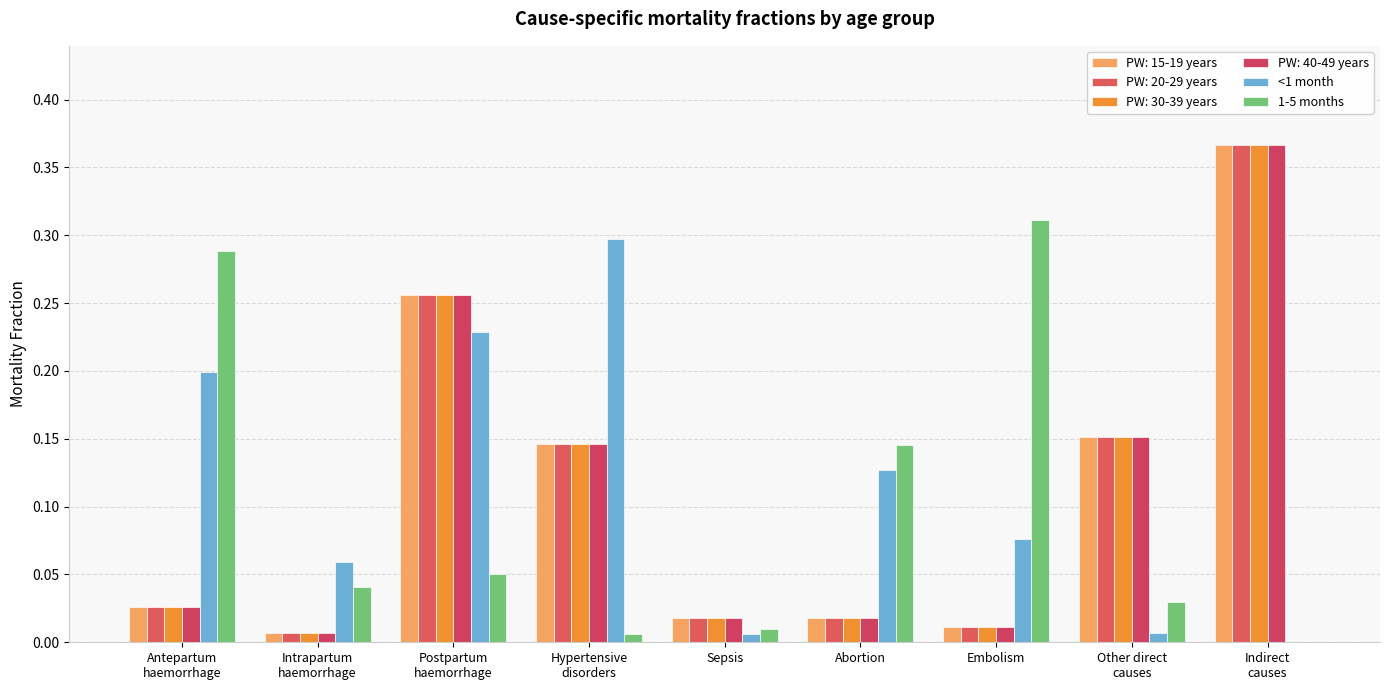

How many series are shown in this chart?

6